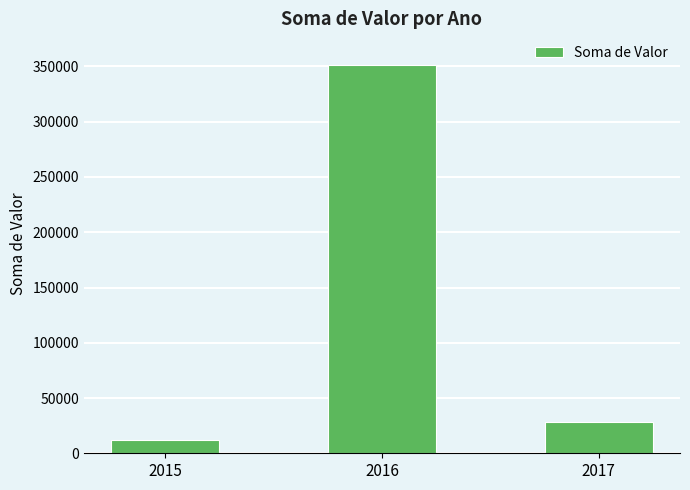

Rank the categories by value from highest to lowest.

2016, 2017, 2015